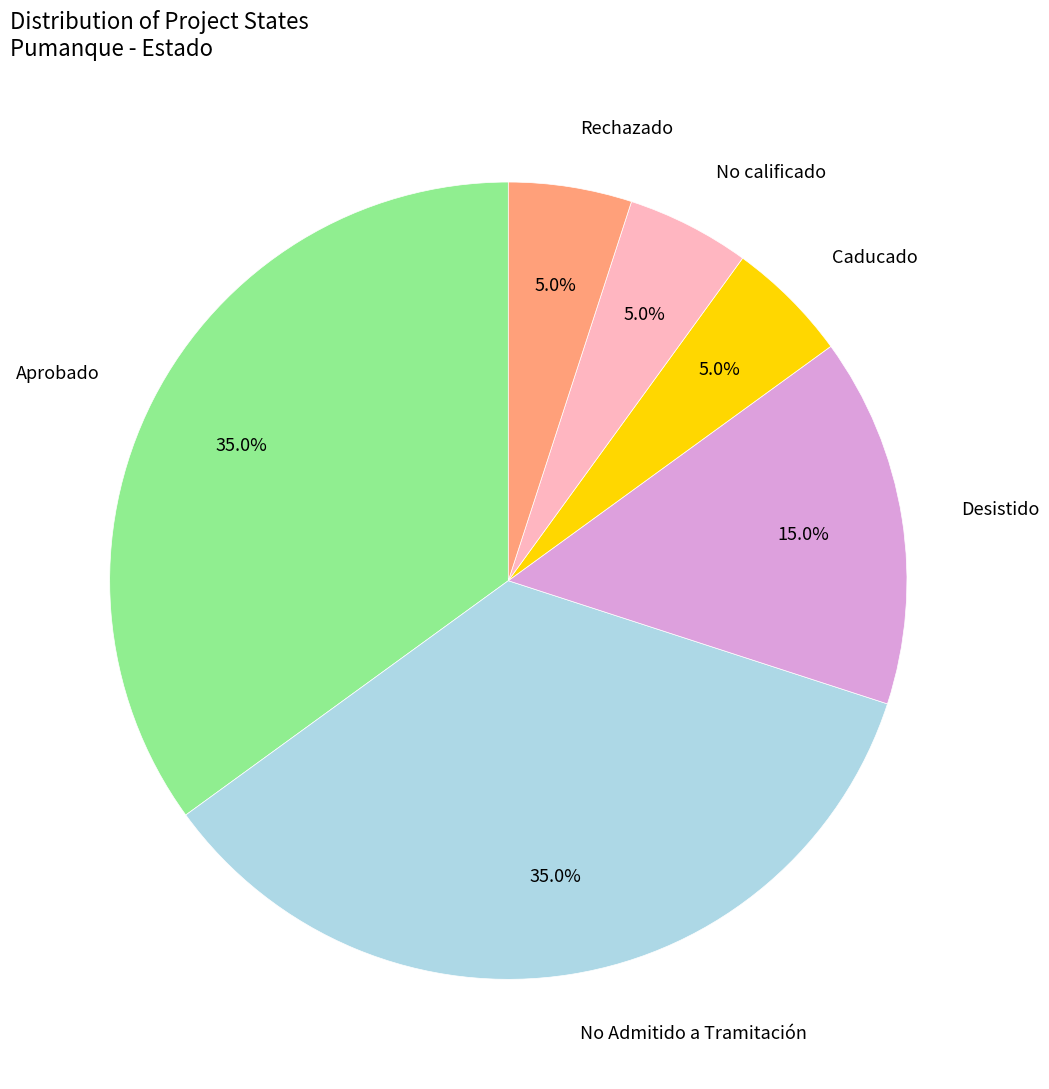

Is there any slice that represents more than half of the pie?

No